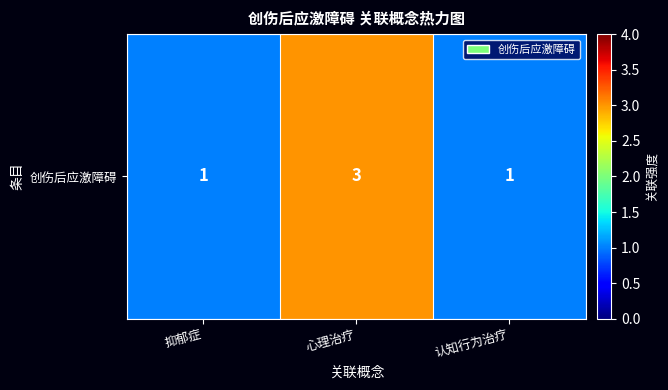

The chart shows a value of 2 at 认知行为治疗. True or false?

False